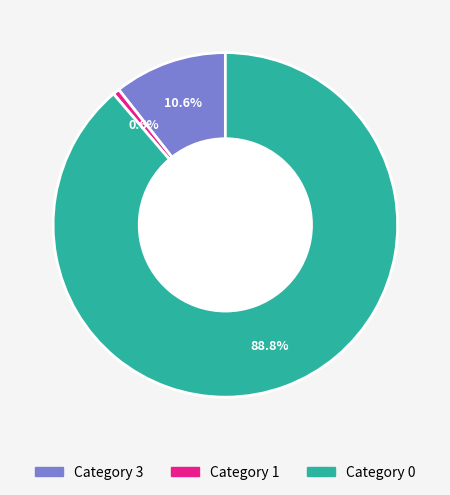

Rank the categories by value from lowest to highest.

Category 1, Category 3, Category 0